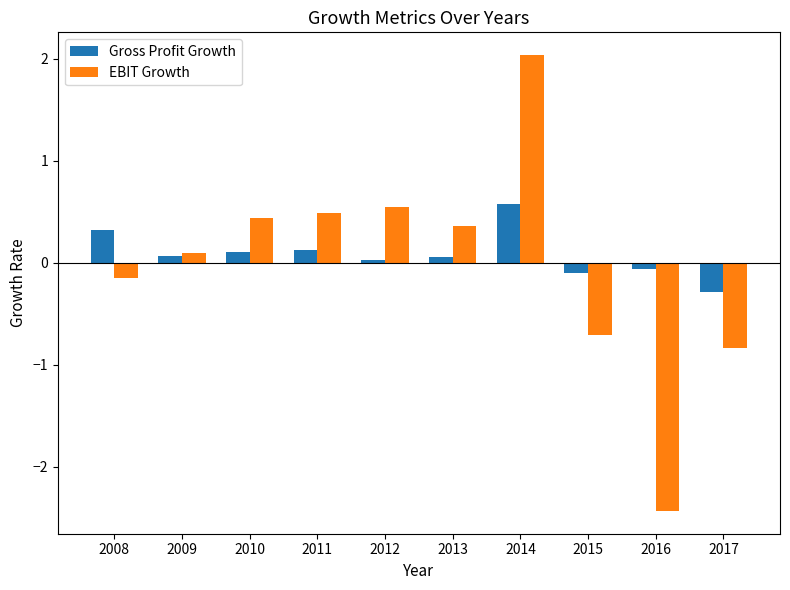

Rank the series by their maximum value, from highest to lowest.

EBIT Growth, Gross Profit Growth